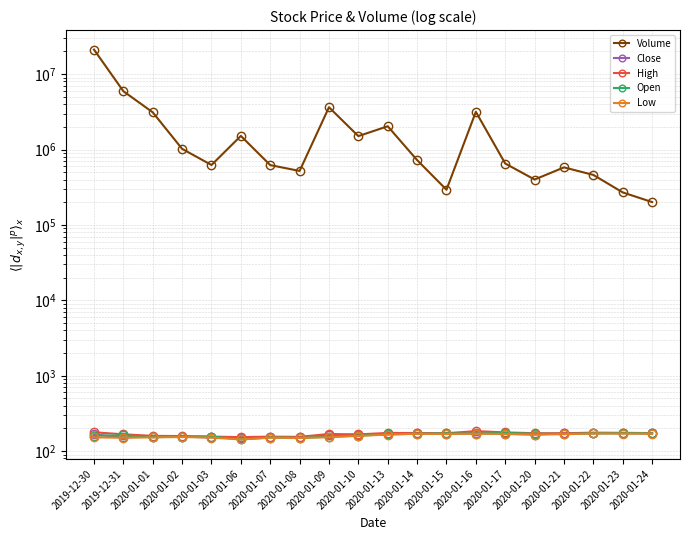

Read the Volume value at 2020-01-20.

399997.0